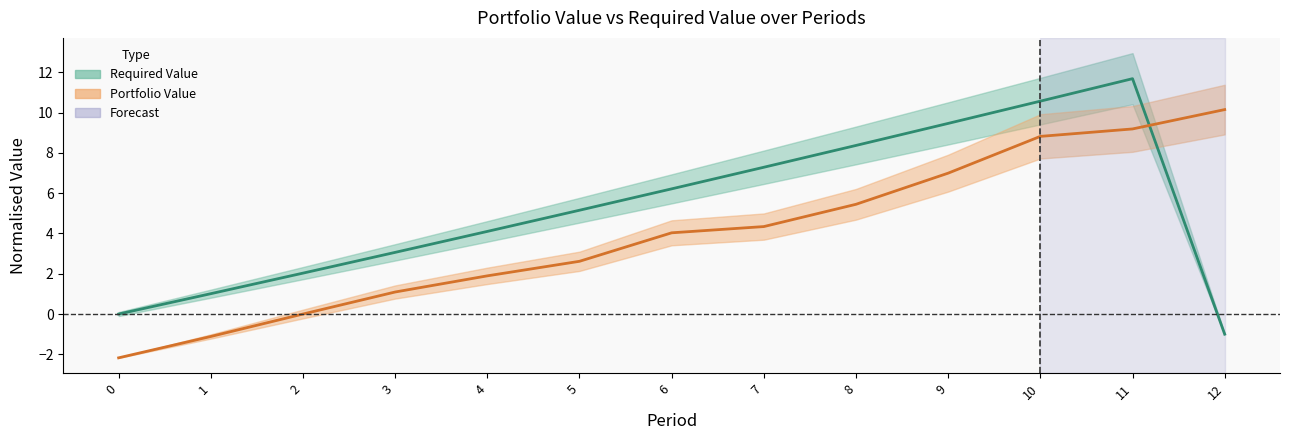

Rank the series by their maximum value, from highest to lowest.

Required Value, Portfolio Value